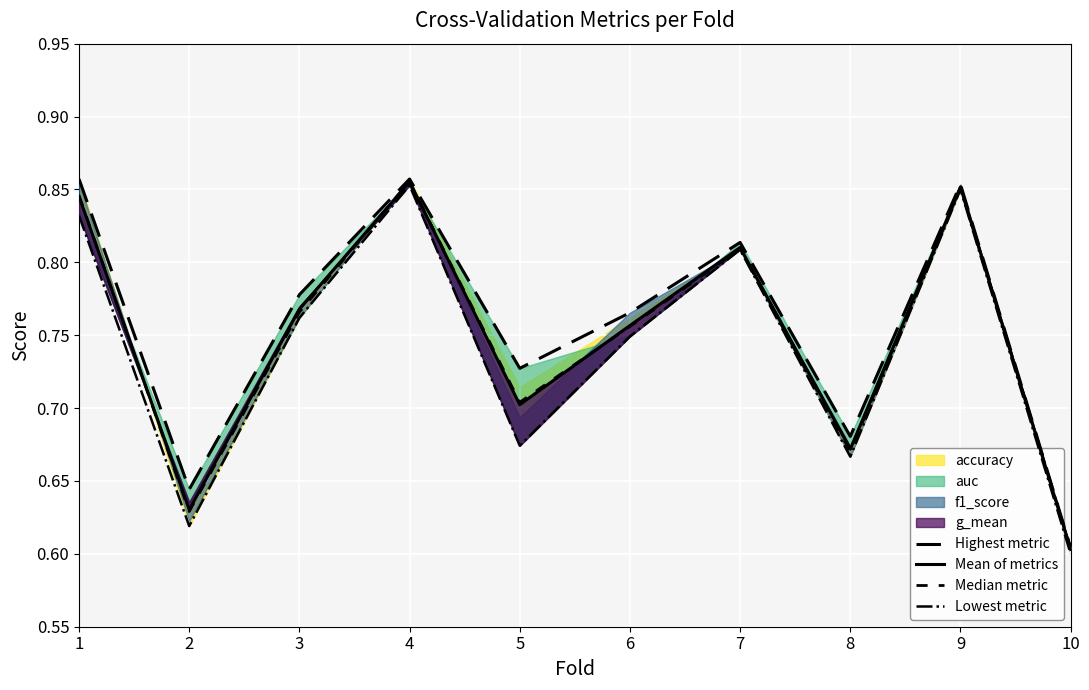

Reading left to right, list all the values displayed in this chart.

Highest metric: 1=0.9	2=0.6	3=0.8	4=0.9	5=0.7	6=0.8	7=0.8	8=0.7	9=0.9	10=0.6
Mean of metrics: 1=0.8	2=0.6	3=0.8	4=0.9	5=0.7	6=0.8	7=0.8	8=0.7	9=0.9	10=0.6
Median metric: 1=0.8	2=0.6	3=0.8	4=0.9	5=0.7	6=0.8	7=0.8	8=0.7	9=0.9	10=0.6
Lowest metric: 1=0.8	2=0.6	3=0.8	4=0.9	5=0.7	6=0.7	7=0.8	8=0.7	9=0.8	10=0.6